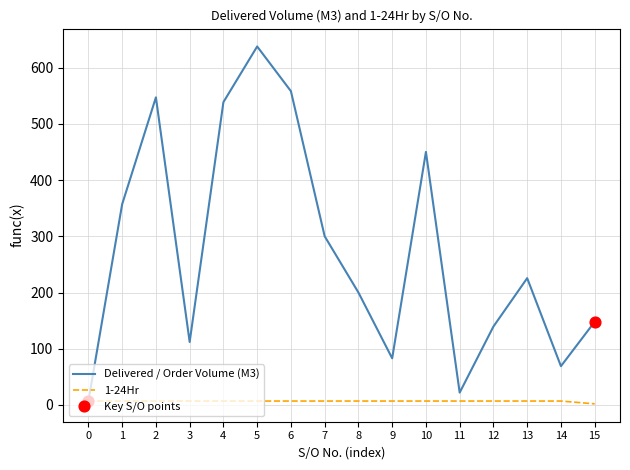

Is the value of 1-24Hr at 10 greater than the value of Delivered / Order Volume (M3) at 8?

No